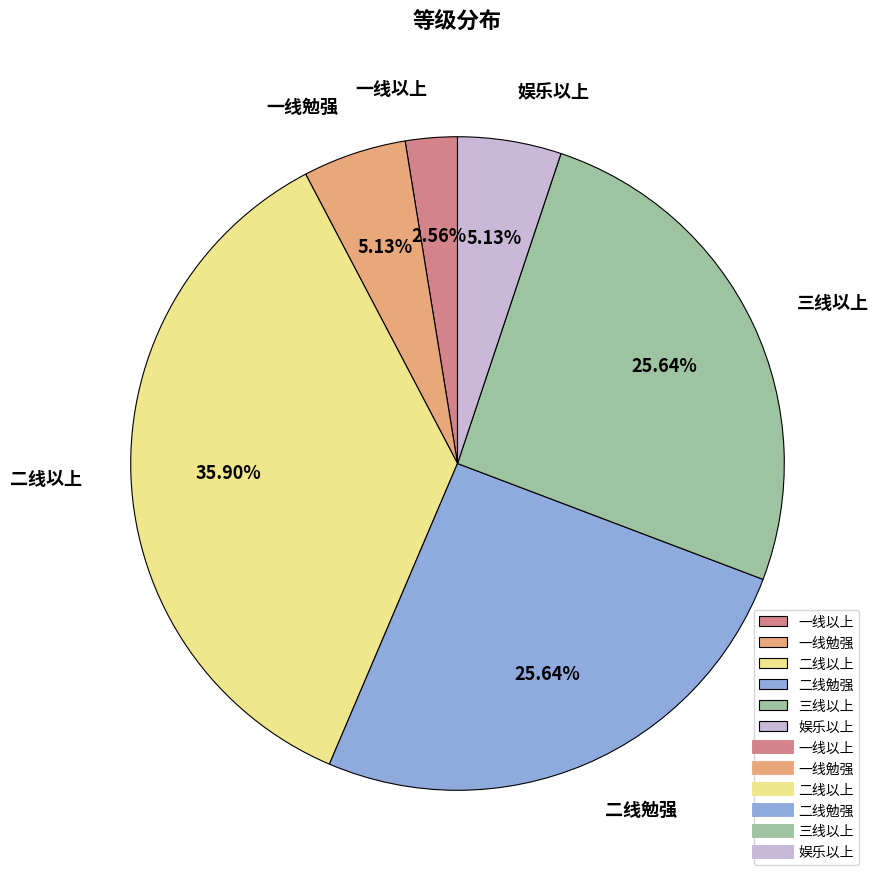

What is the ratio of the value at 三线以上 to the value at 二线勉强?

1.0